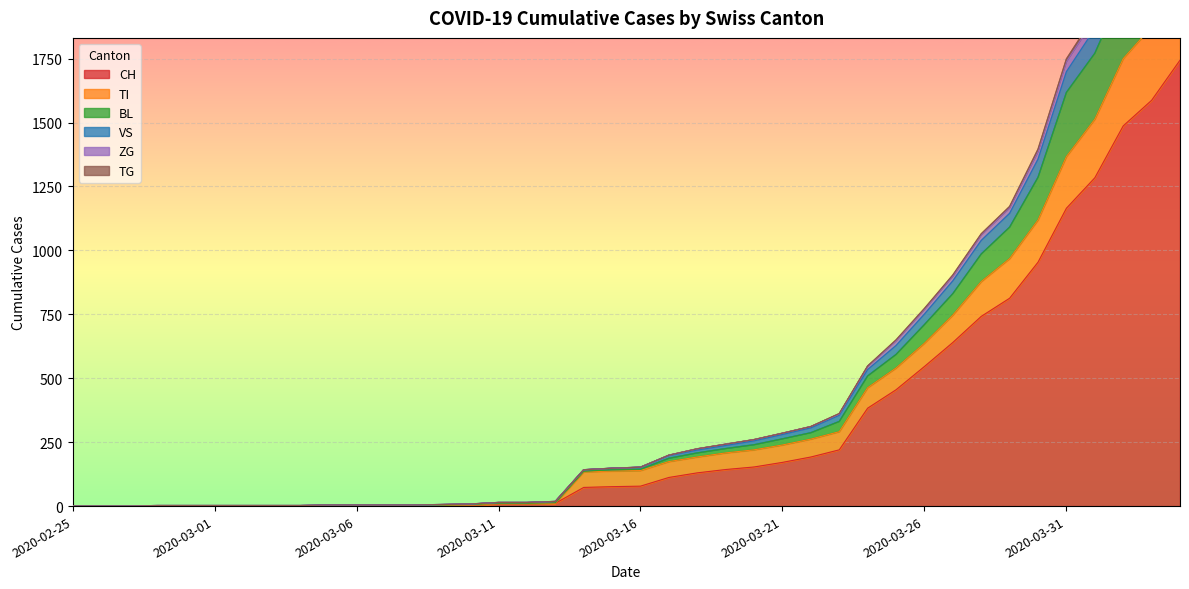

What is the total value across all series at 2020-02-28?

6